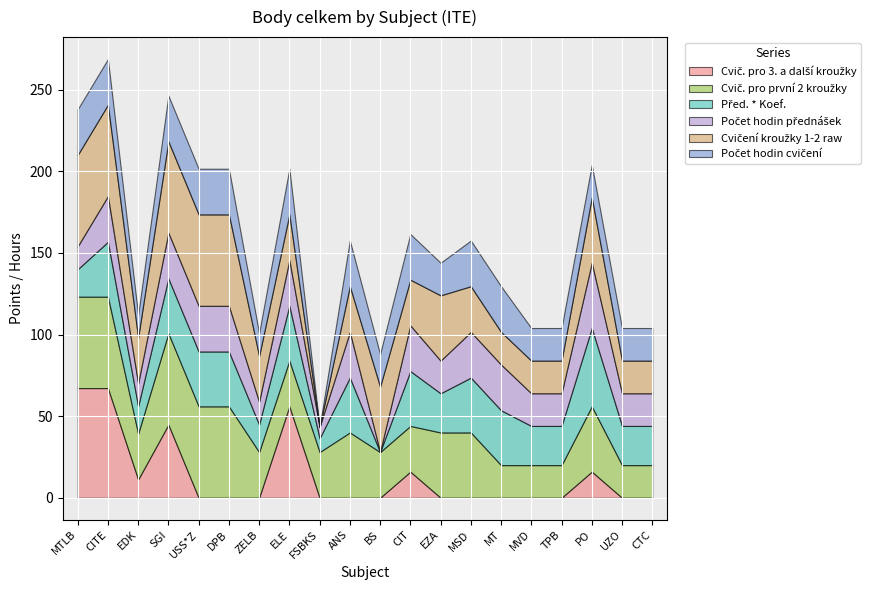

How many interior local valleys does the Počet hodin cvičení series have?

5